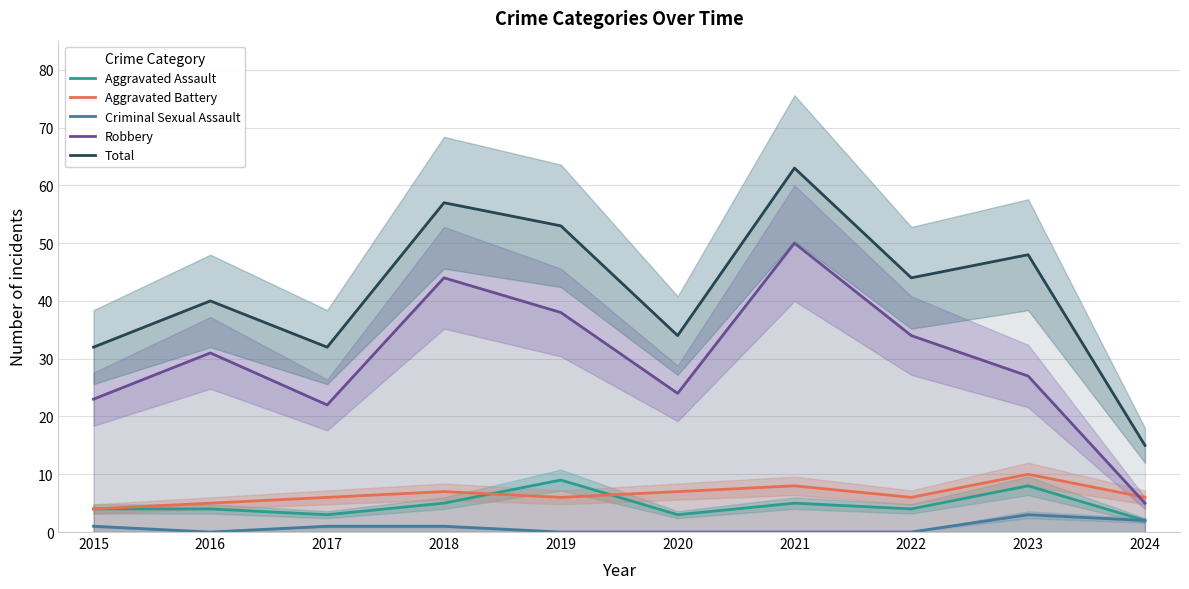

Is the value of Total at 2023 greater than the value of Robbery at 2016?

Yes